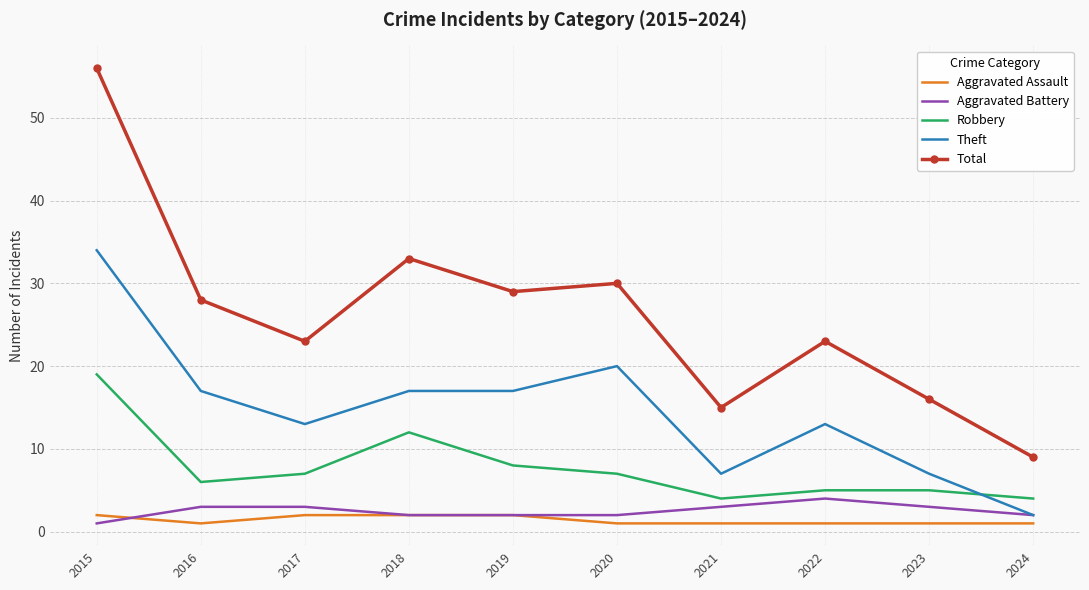

What is the difference between the highest and lowest values at 2016?

27